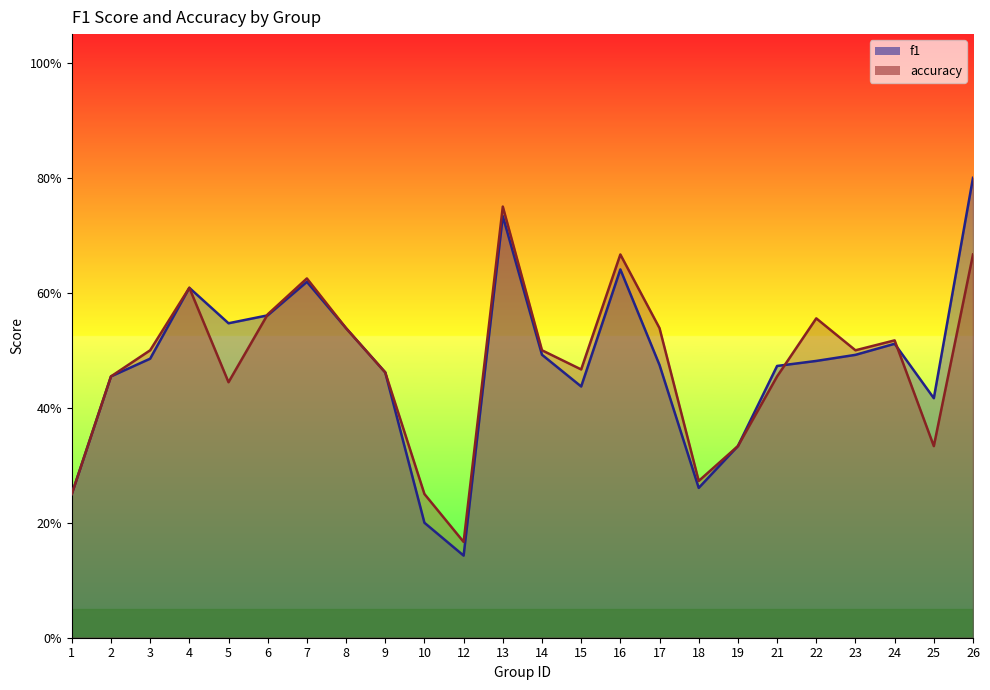

Between which two adjacent categories do f1 and accuracy first intersect?

5 and 6